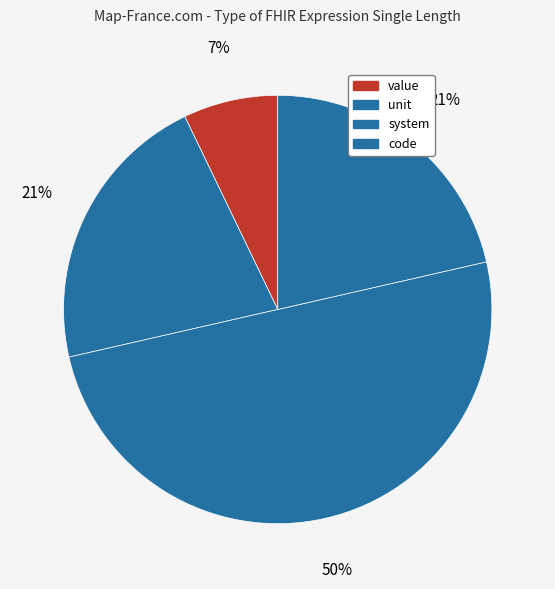

What is the ratio of the value at system to the value at value?

7.0